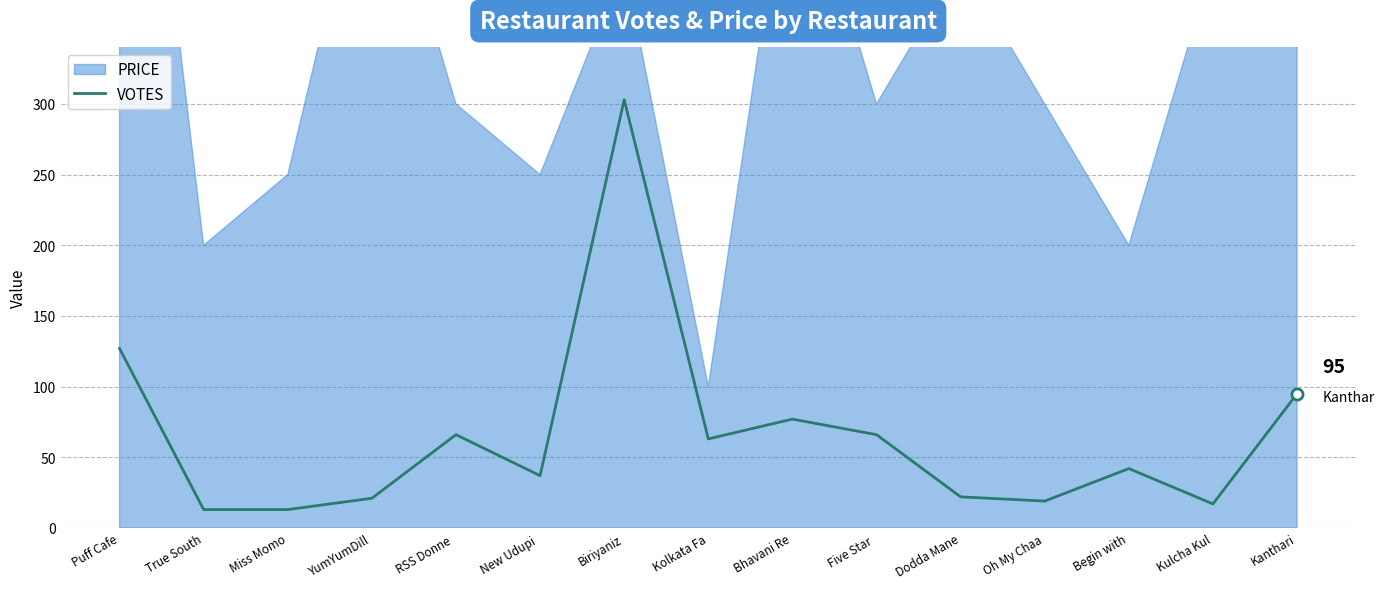

Rank the categories by value from highest to lowest.

Biriyaniz, Puff Cafe, Kanthari, Bhavani Re, RSS Donne , Five Star , Kolkata Fa, Begin with, New Udupi , Dodda Mane, YumYumDill, Oh My Chaa, Kulcha Kul, True South, Miss Momo